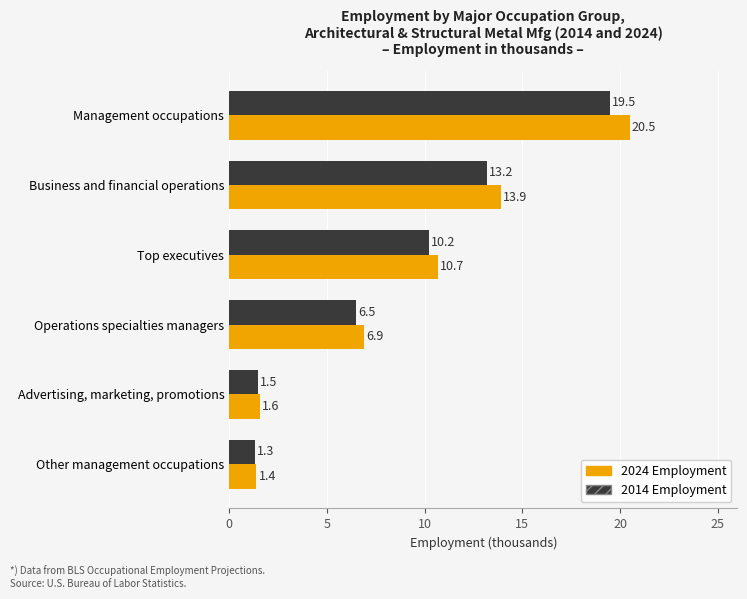

The 2024 Employment series shows 6.9 at Operations specialties managers. True or false?

True